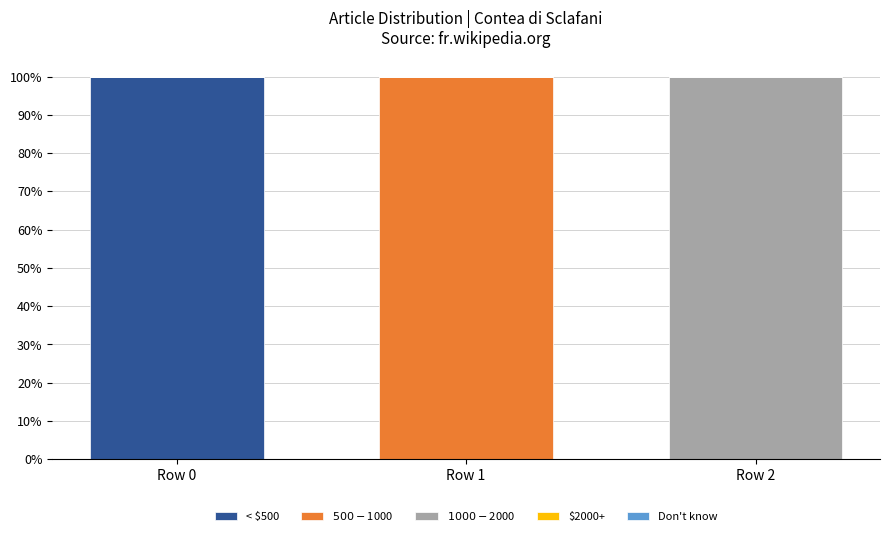

Which category has the highest value in the < $500 series?

Row 0